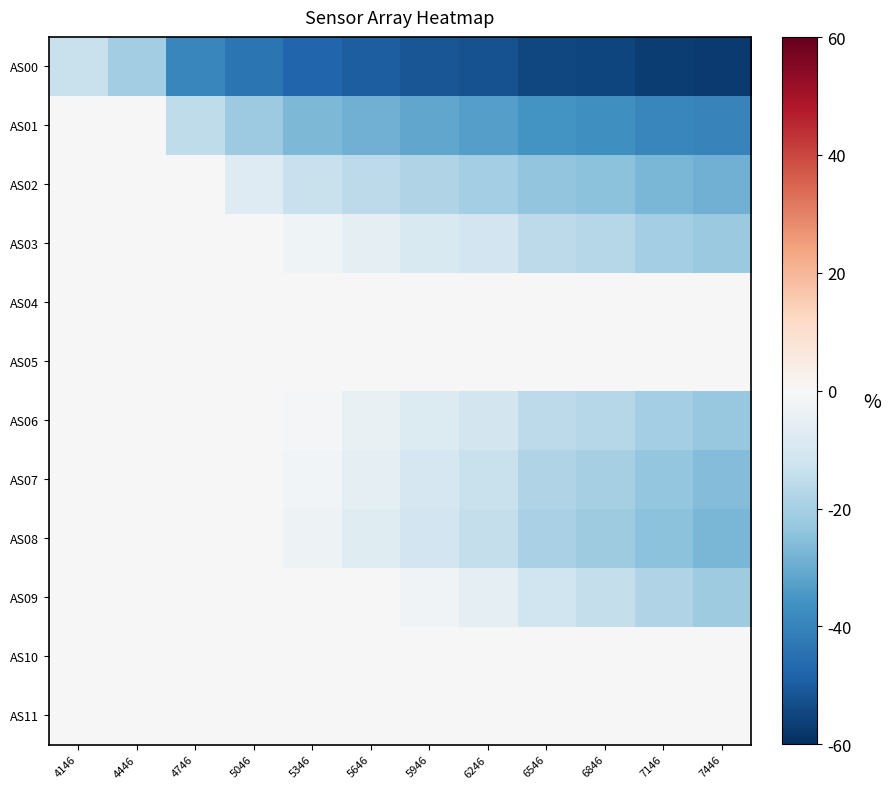

Between 4146 and 6546, which series saw the biggest shift?

AS00